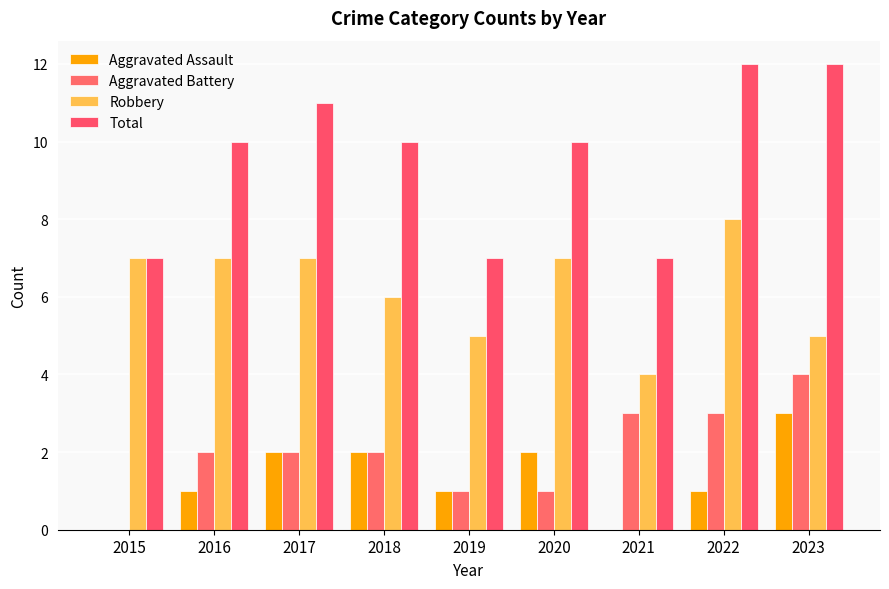

What is the difference between the highest and lowest values at 2019?

6